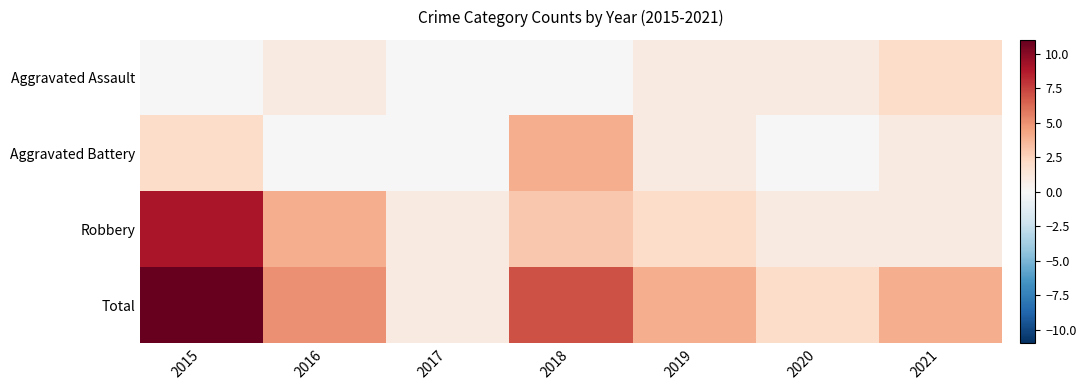

Reading left to right, extract all data points from this chart.

Aggravated Assault: 2015=0	2016=1	2017=0	2018=0	2019=1	2020=1	2021=2
Aggravated Battery: 2015=2	2016=0	2017=0	2018=4	2019=1	2020=0	2021=1
Robbery: 2015=9	2016=4	2017=1	2018=3	2019=2	2020=1	2021=1
Total: 2015=11	2016=5	2017=1	2018=7	2019=4	2020=2	2021=4